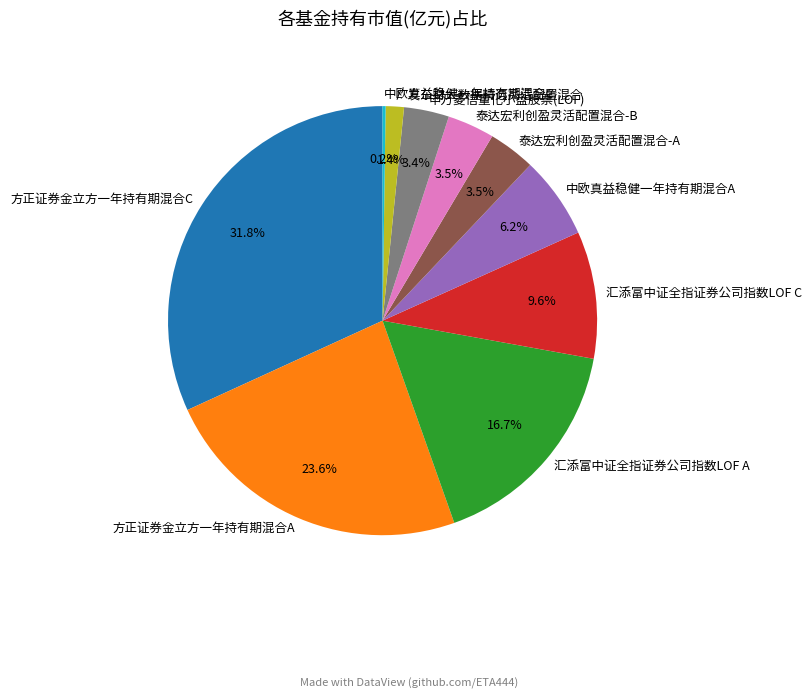

Does any single category account for the majority?

No